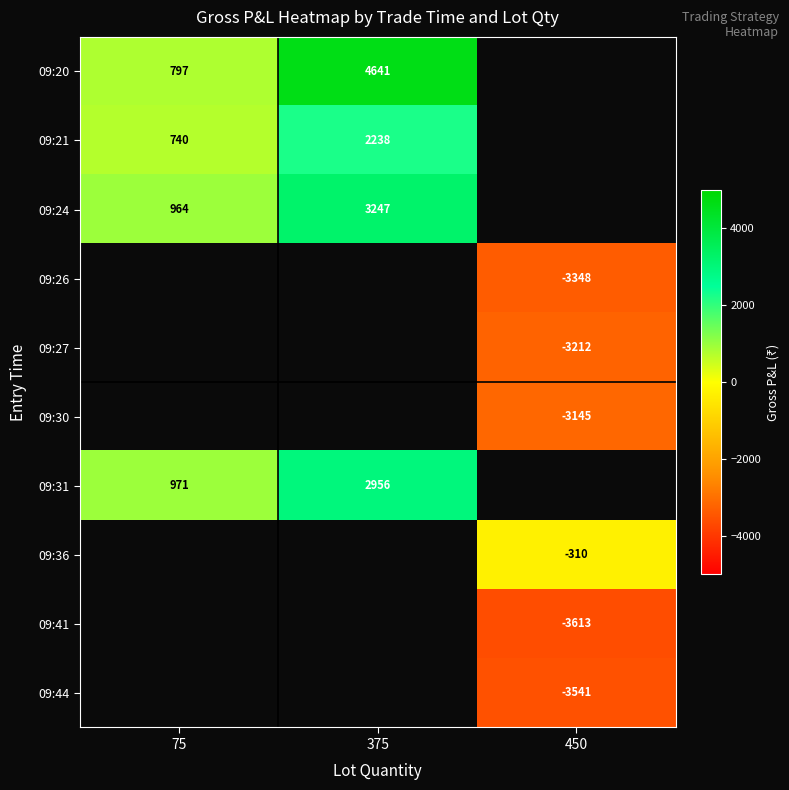

Is the value of 09:44 at 450 greater than the value of 09:20 at 375?

No